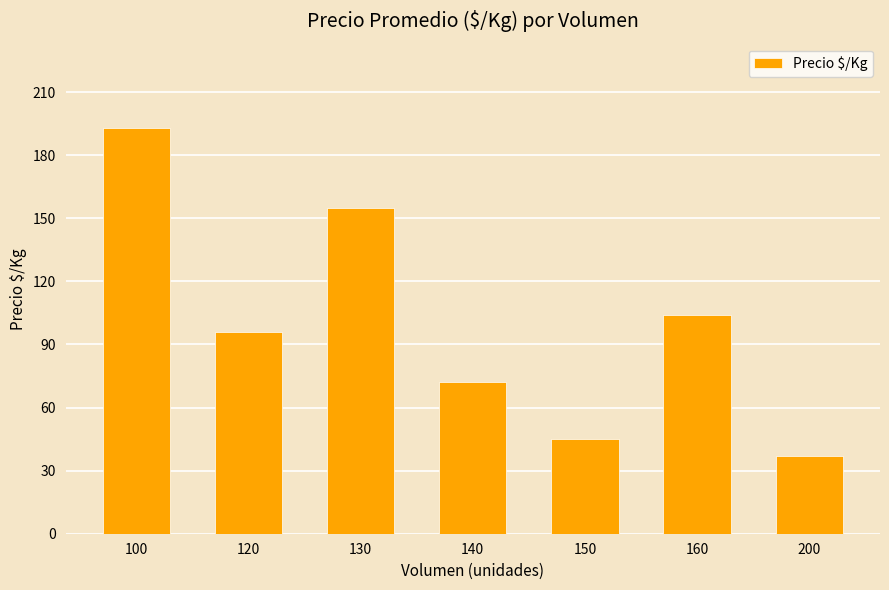

What is the difference between the maximum and minimum values?

156